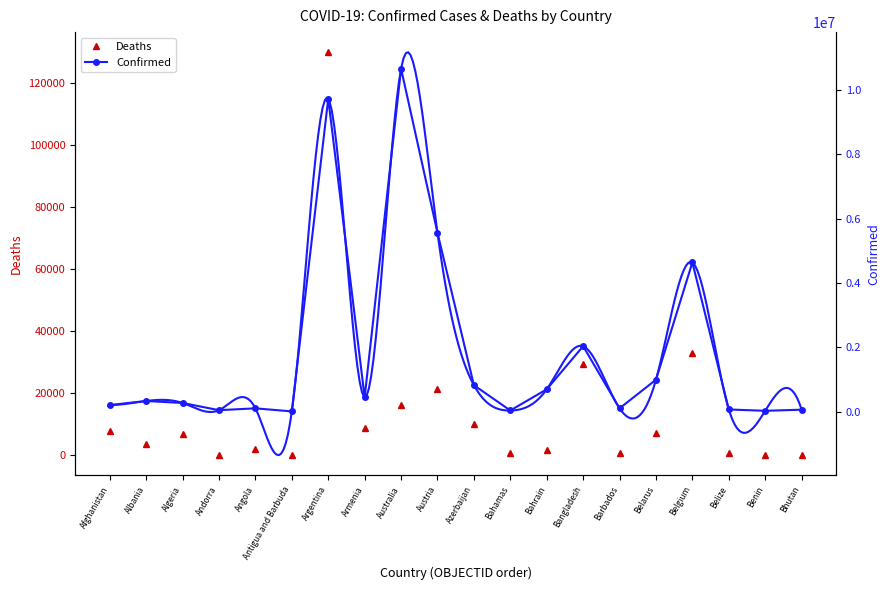

What is the label of the 20th point from the left?

Bhutan